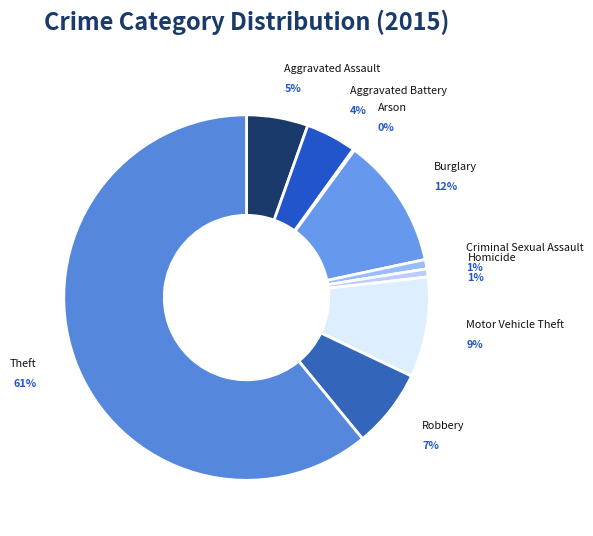

The Motor Vehicle Theft slice represents 9% of the pie. True or false?

True